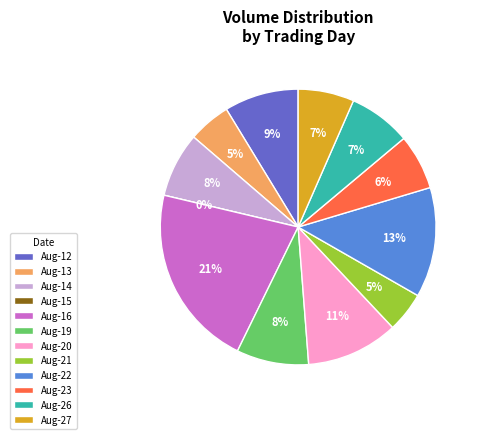

Is it true that 2002-08-15 is 0% of the pie?

True